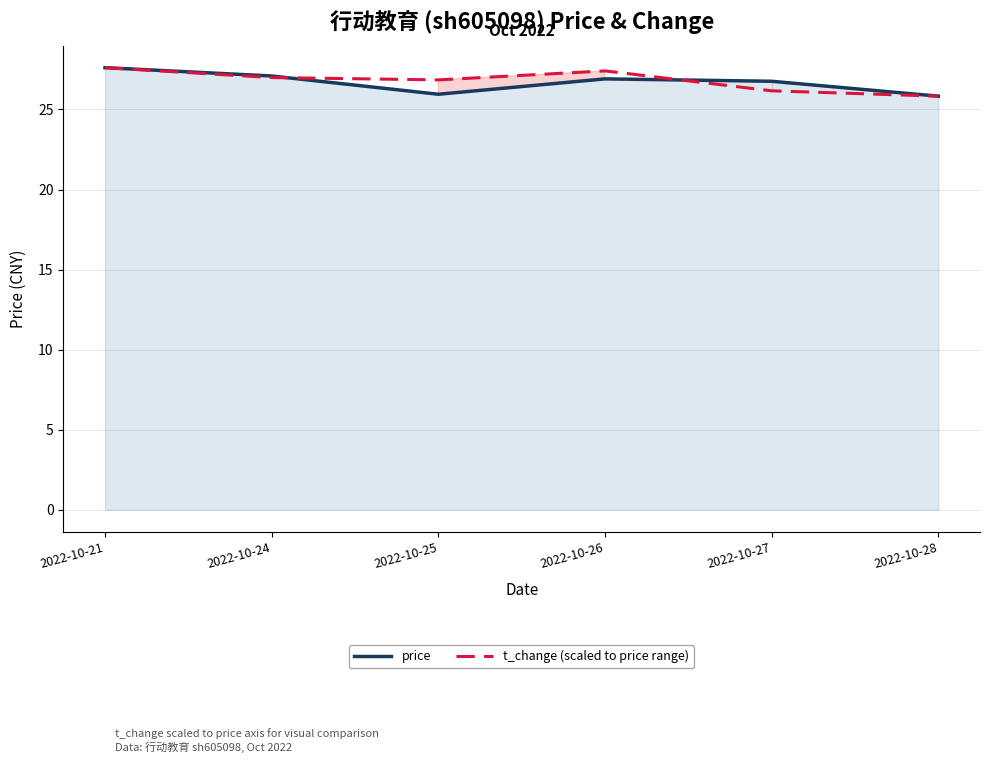

At which label is price closest to 26?

2022-10-25